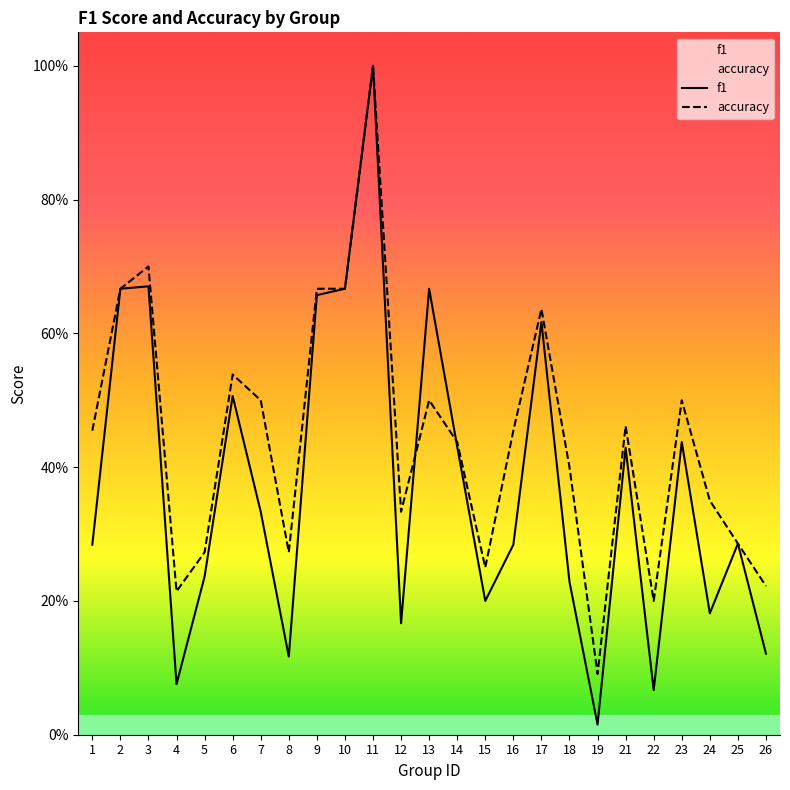

Read the accuracy value at 24.

0.3